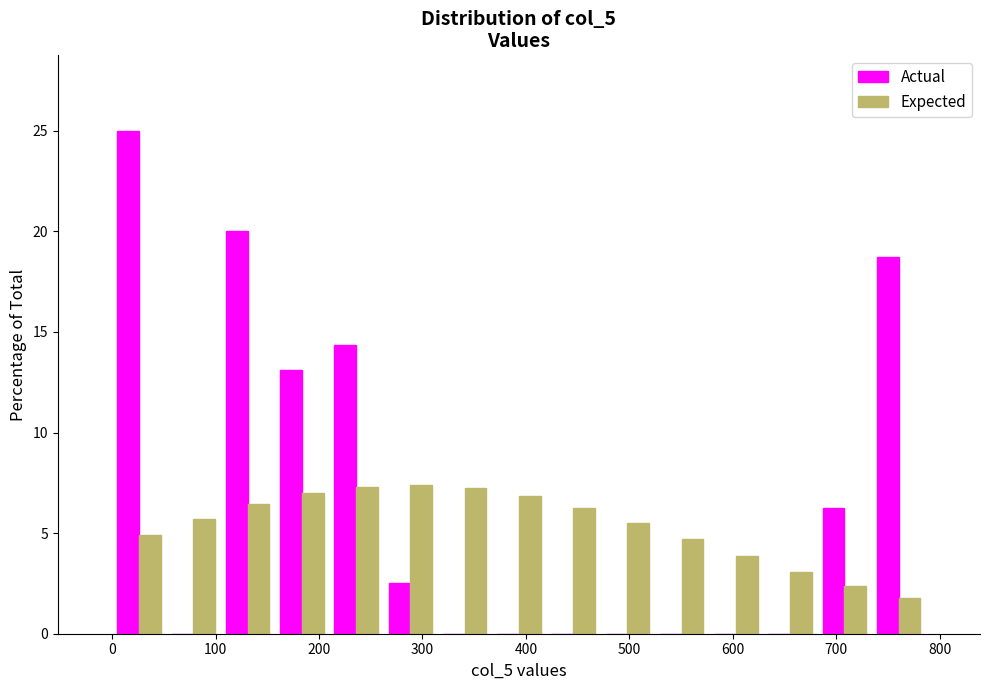

What is the height of the Actual bar covering 260 to 310 on the x-axis? Neither the bar edges nor the heights are printed on the chart, so give them approximately, as read against the axes.

2.5